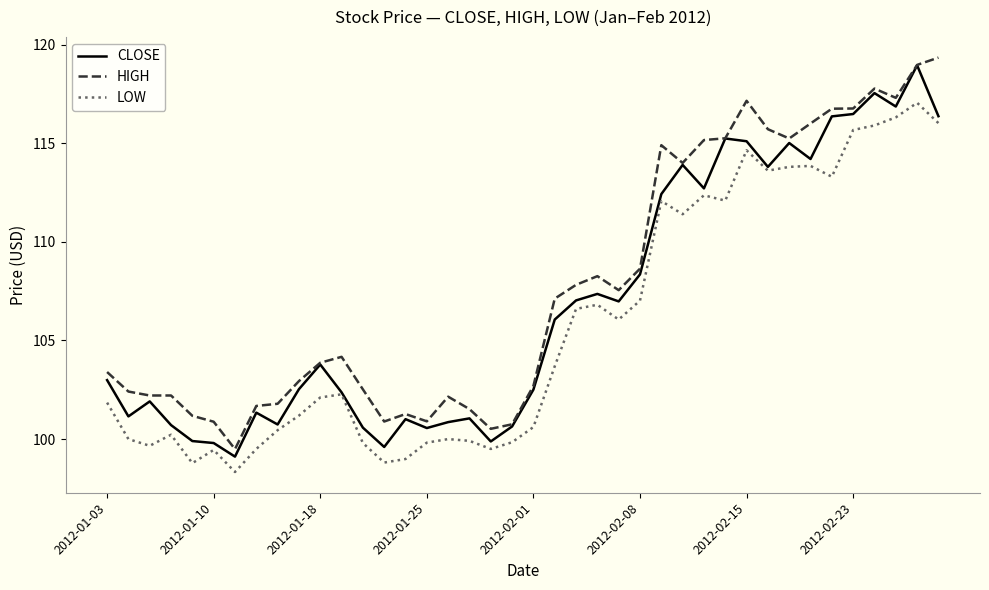

Count the number of data series in this chart.

3